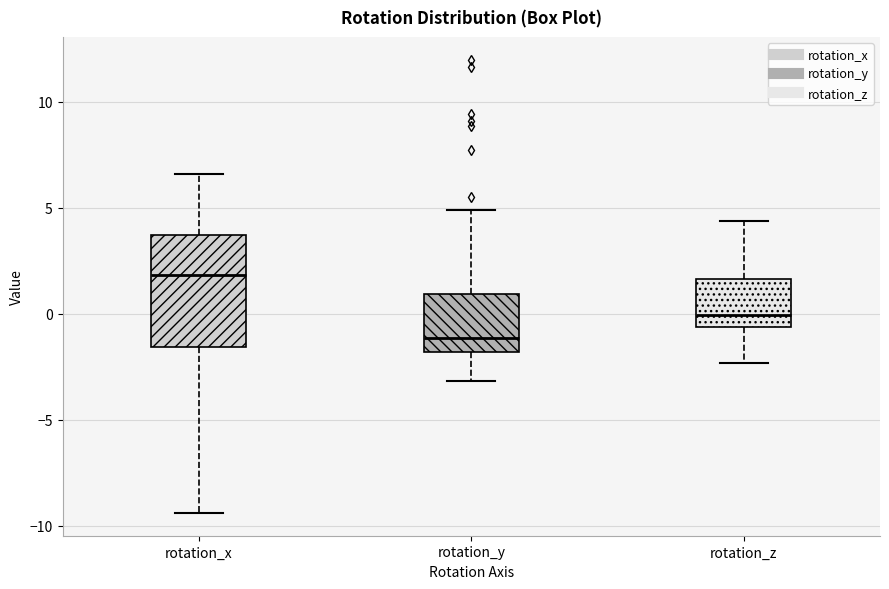

Comparing the boxes themselves (not the whiskers), which one is the tallest?

rotation_x